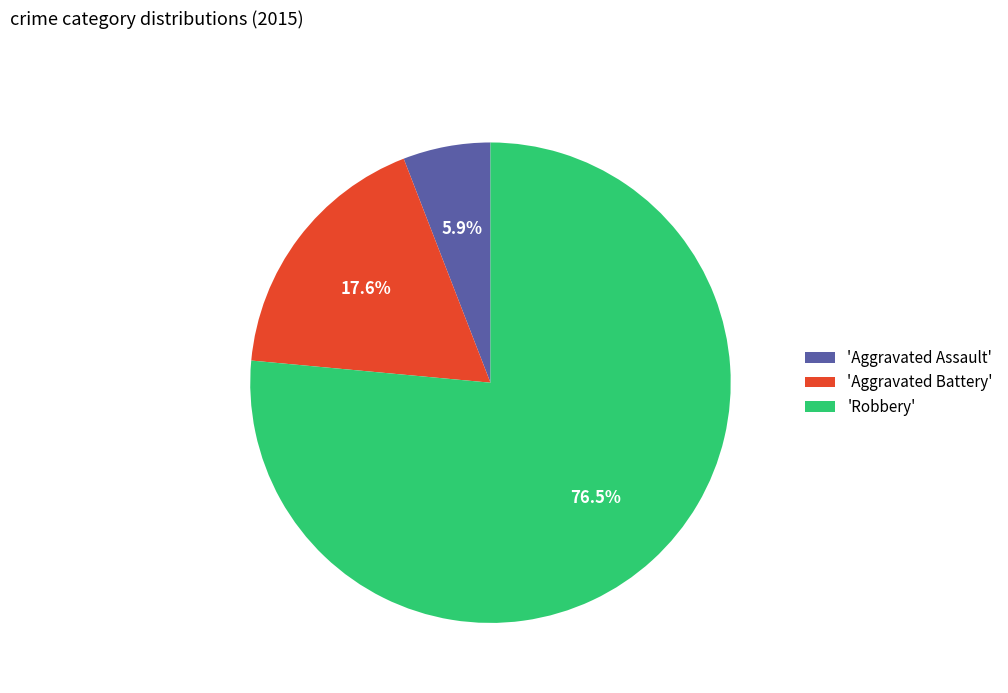

Which slice is the largest?

'Robbery'